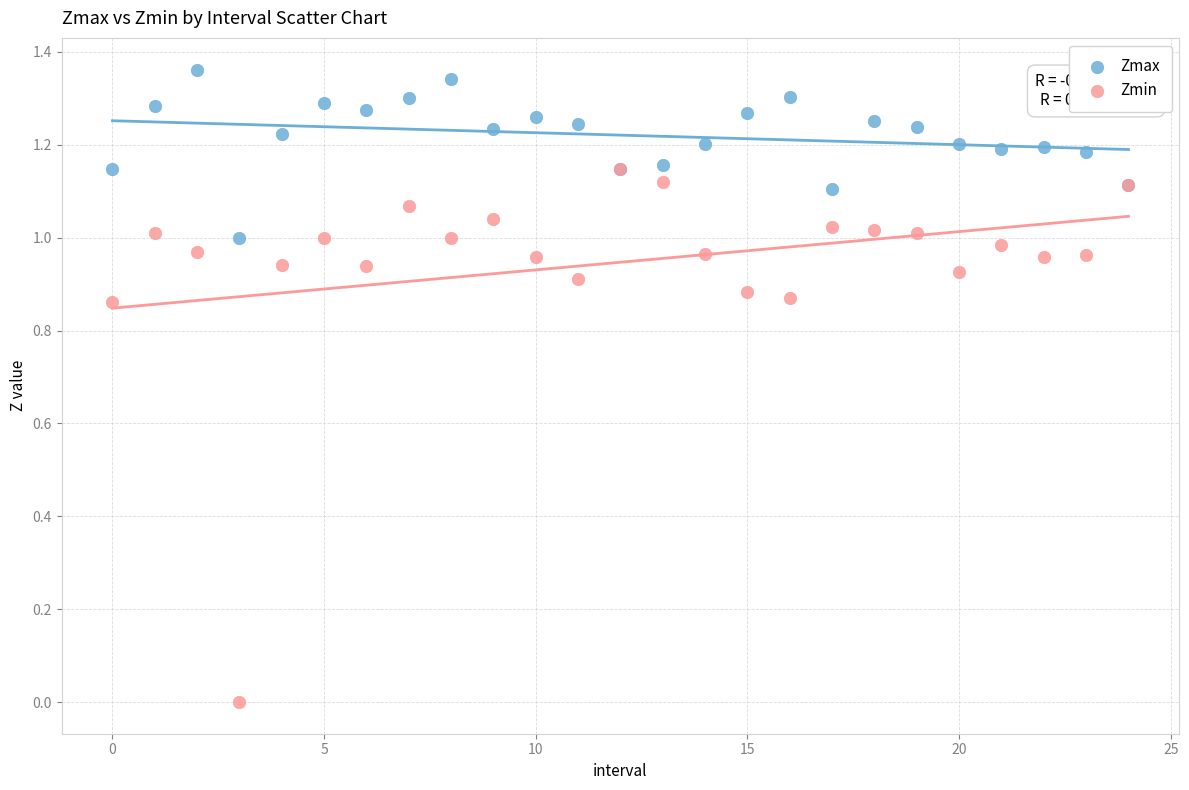

Which series reaches the minimum Y coordinate?

Zmin